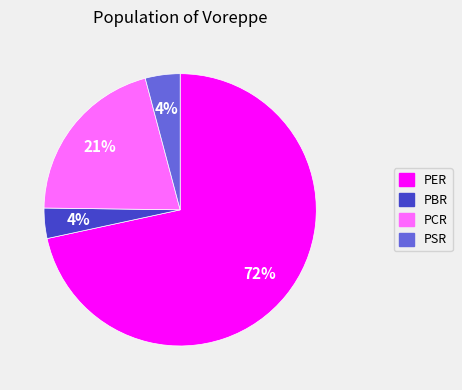

Which slice is the largest?

PER